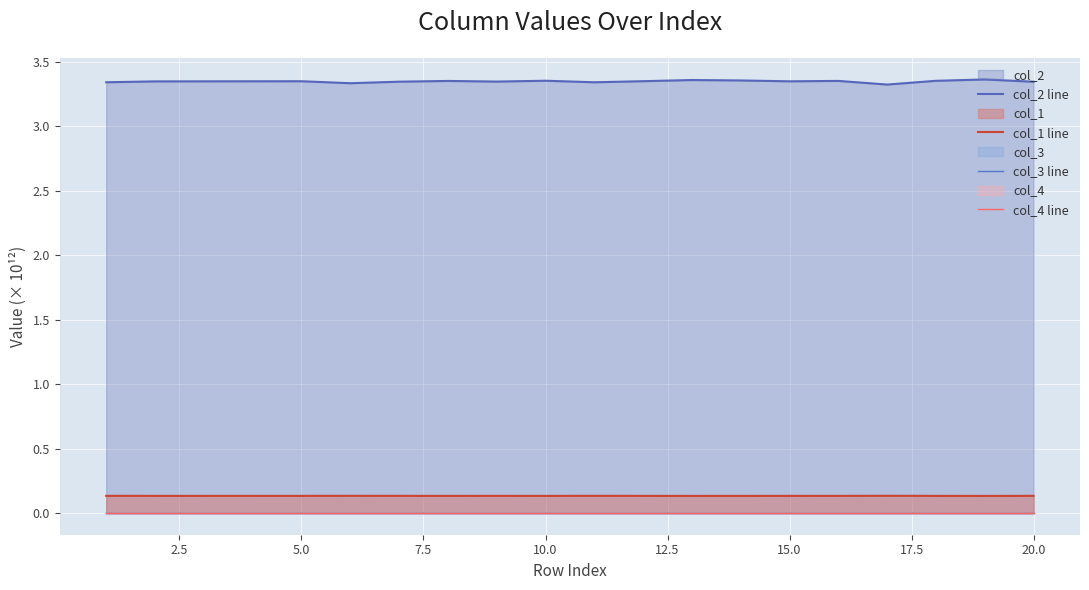

True or false: col_2 line has a value of 1.9 at 16.

False